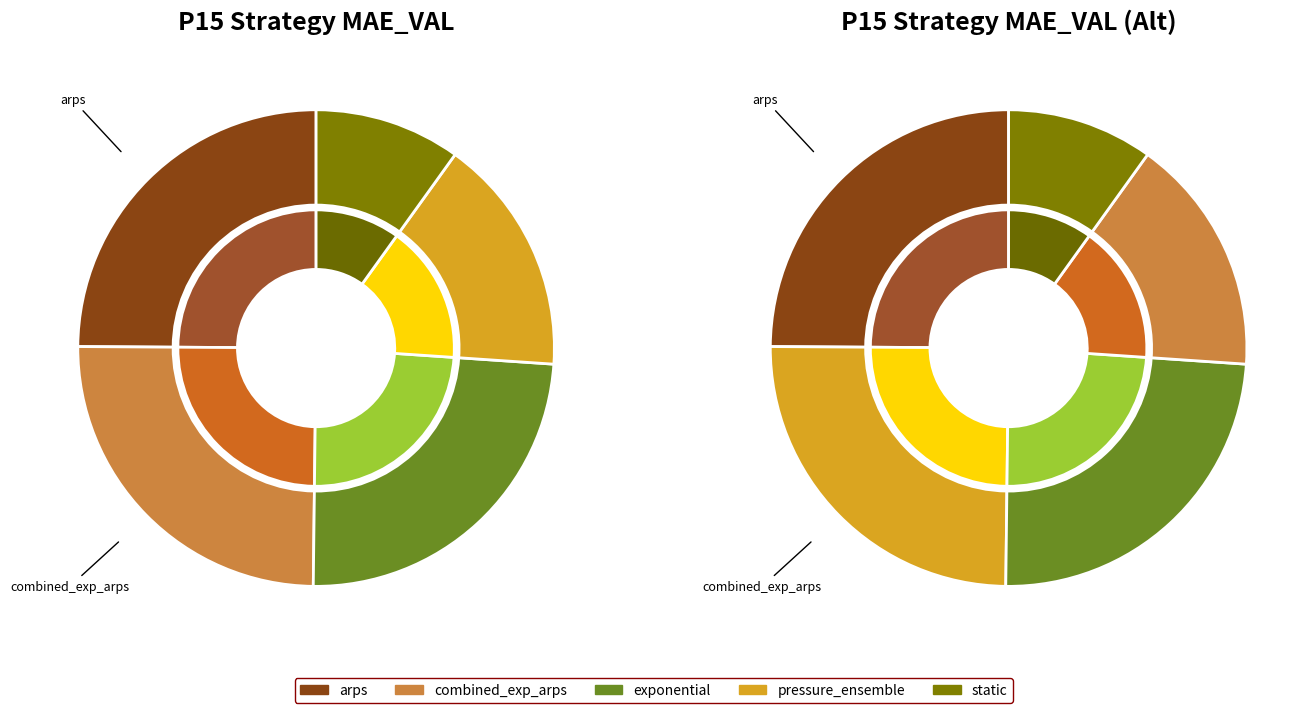

How much of the chart is everything except pressure_ensemble?

83.8%